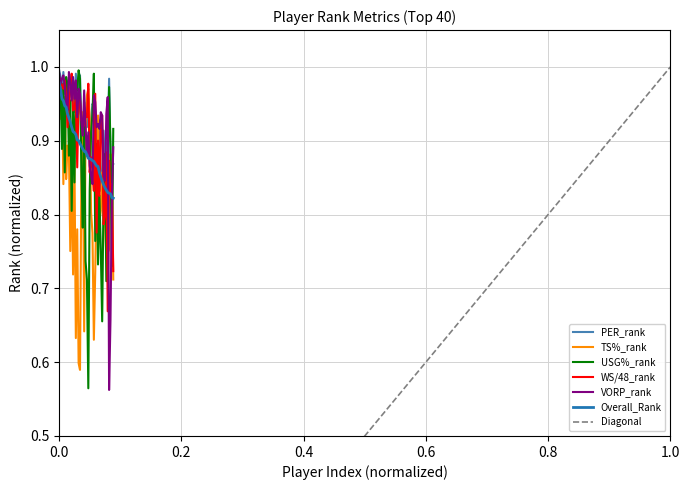

Which series ends up on top after the final intersection of TS%_rank and PER_rank?

PER_rank